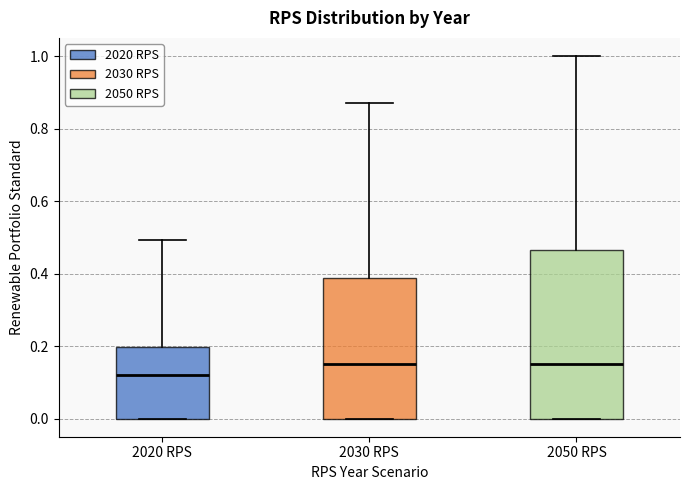

Which box has the lowest median line?

2020 RPS